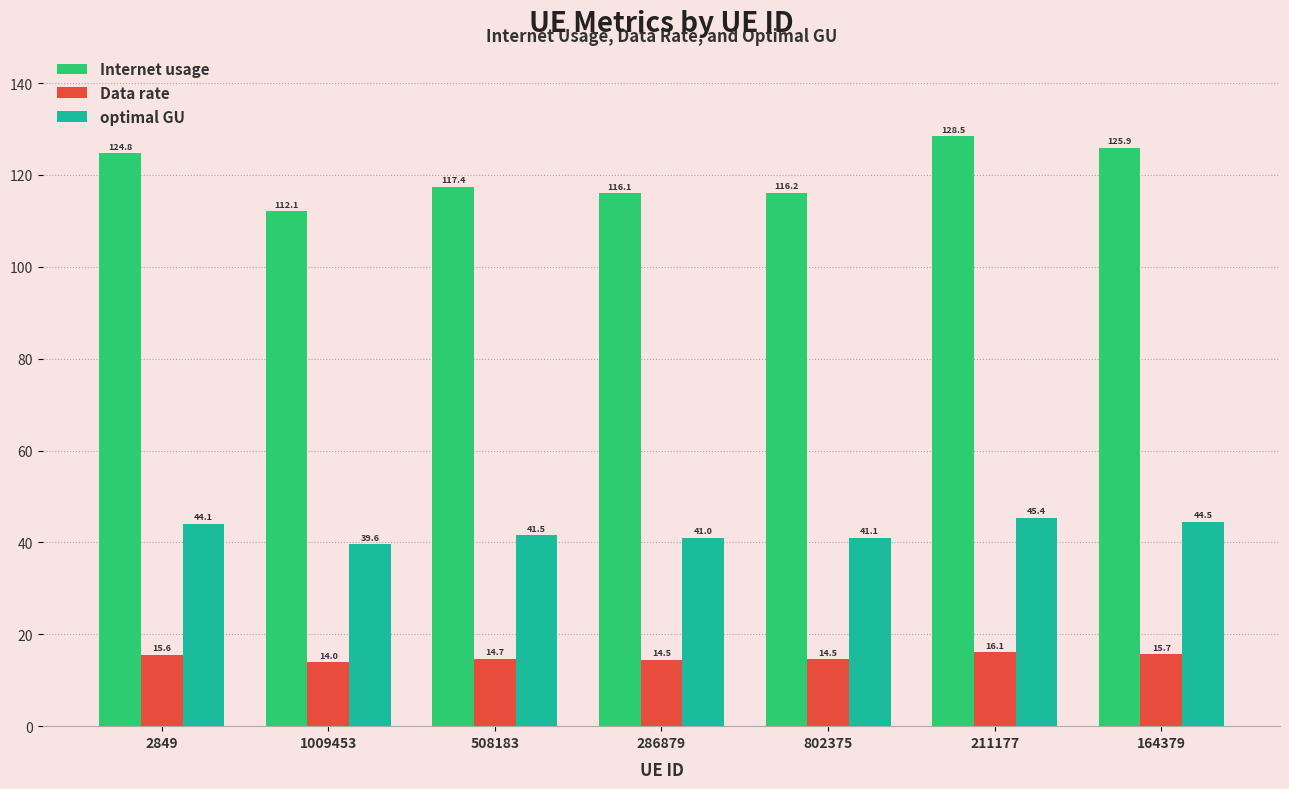

How many groups of bars are there?

7